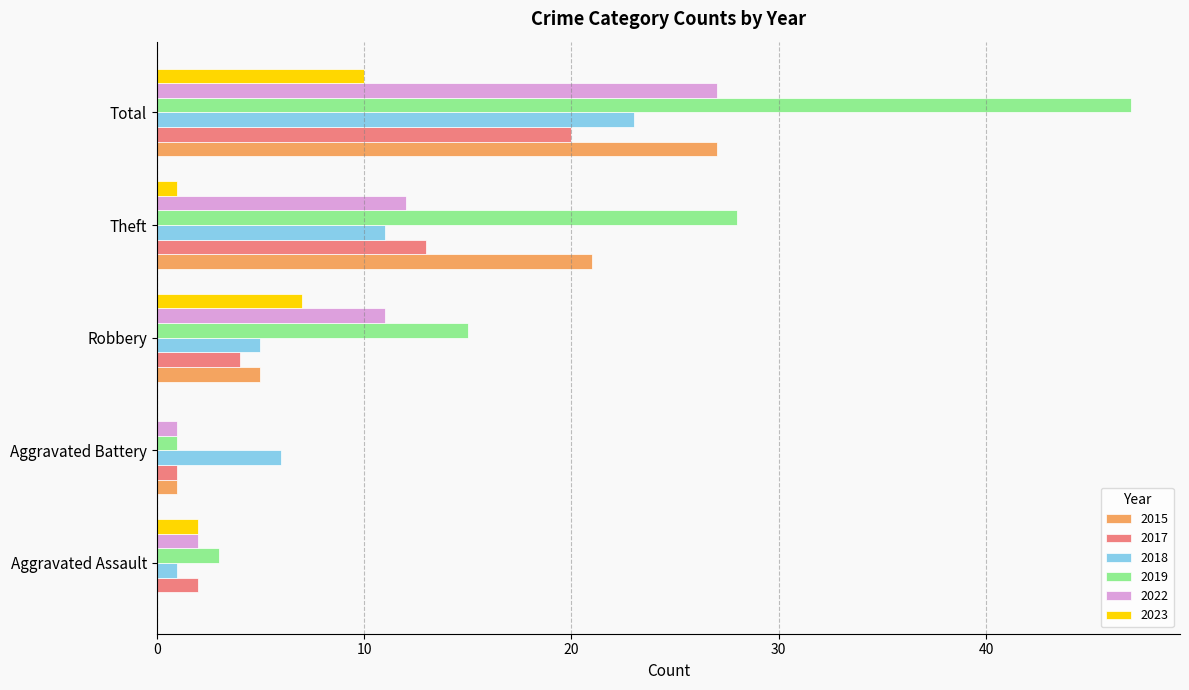

The 2017 series shows 1 at Robbery. True or false?

False